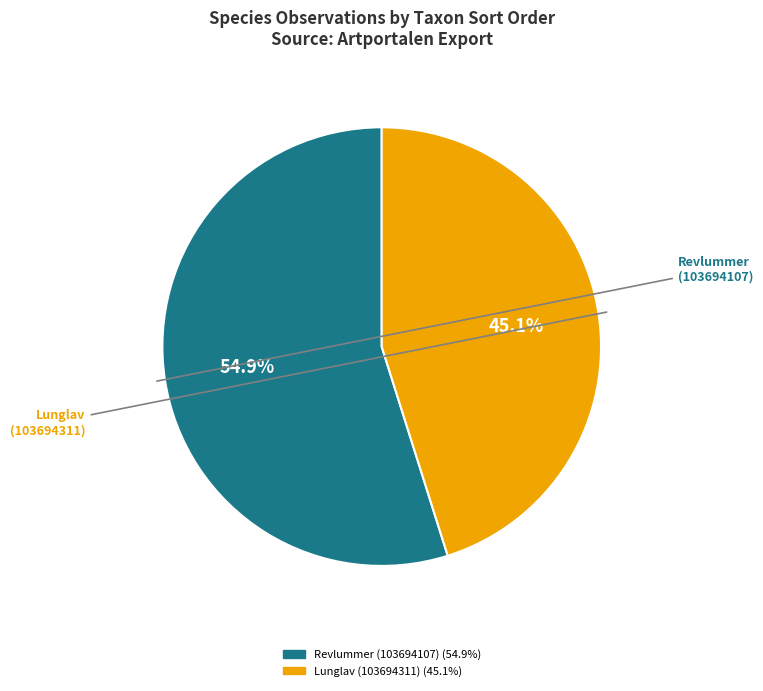

True or false: Revlummer (103694107) accounts for 42% of the total.

False